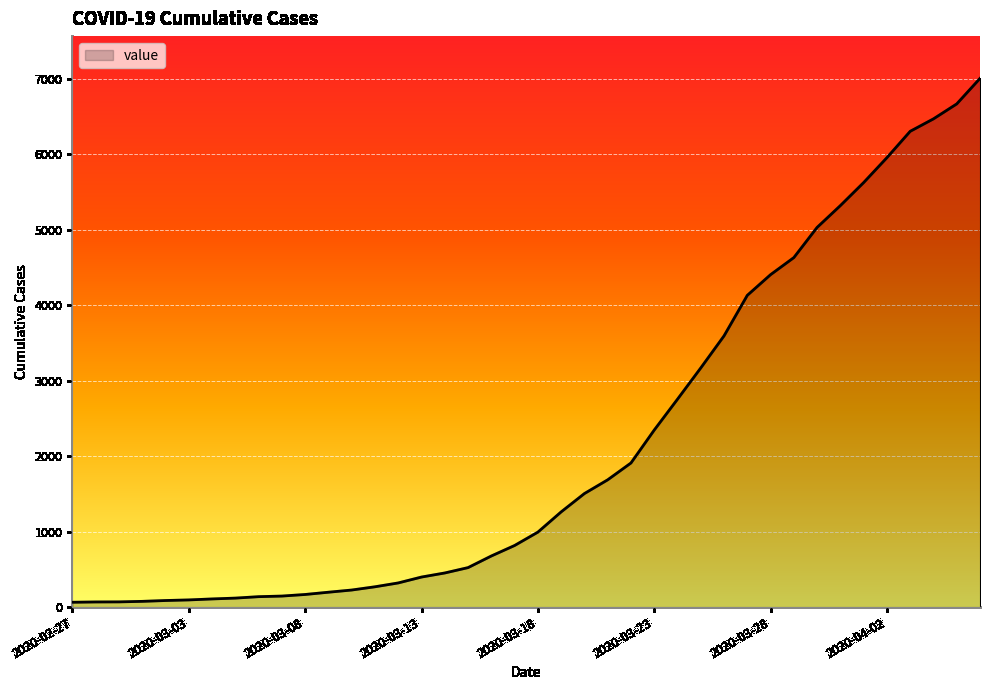

What is the greatest value displayed?

7004